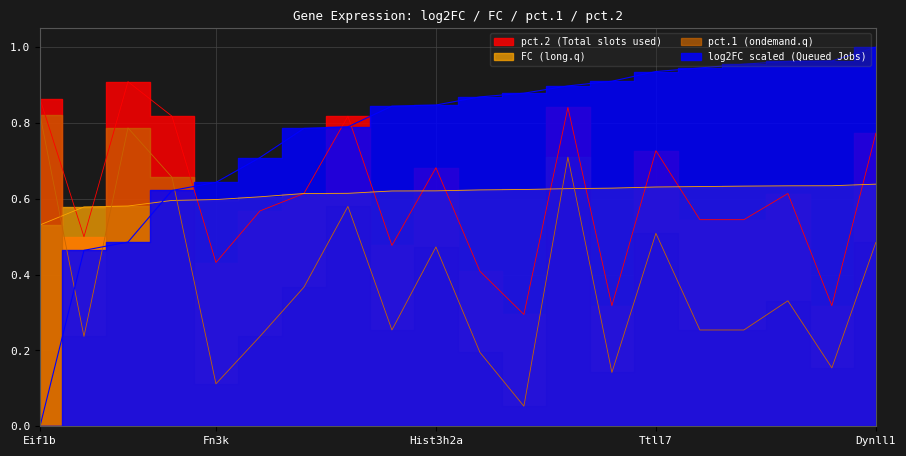

How many interior local valleys does the pct.2 series have?

6